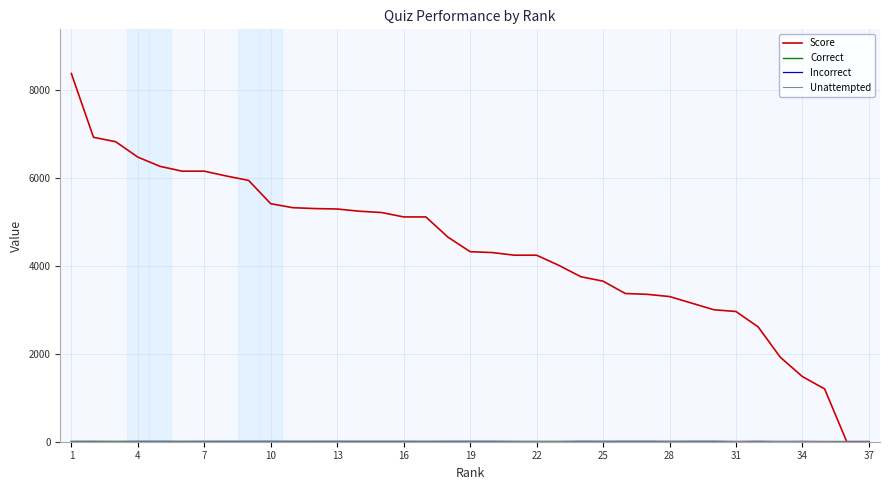

What is the difference between the maximum and minimum values in the Correct series?

8